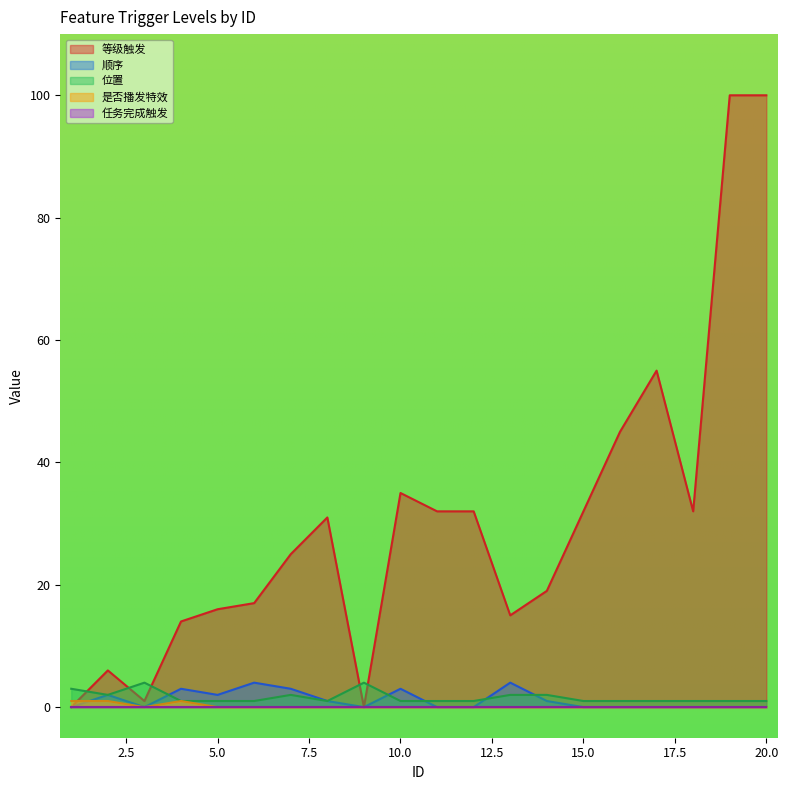

At which category does 是否播发特效 reach its first local valley?

3